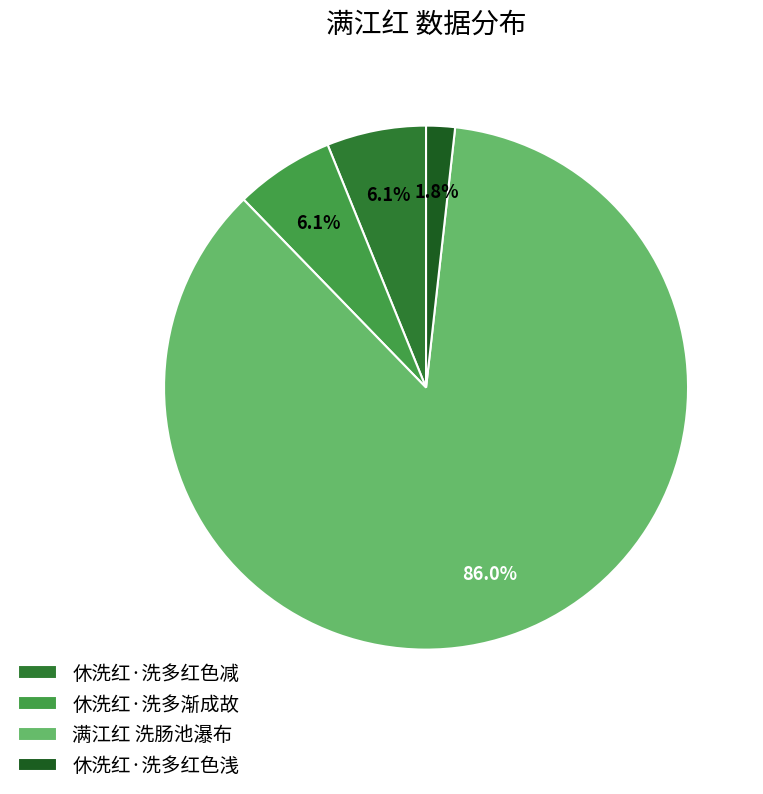

Between 休洗红·洗多红色减 and 满江红 洗肠池瀑布, which is larger?

满江红 洗肠池瀑布